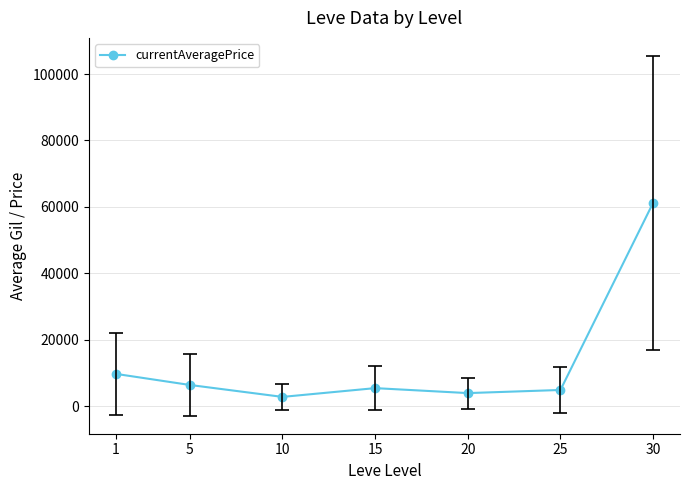

Reading left to right, what are all the values shown in this chart?

1=9772.6	5=6428.7	10=2834.7	15=5474.3	20=3979.6	25=4918.2	30=61249.7